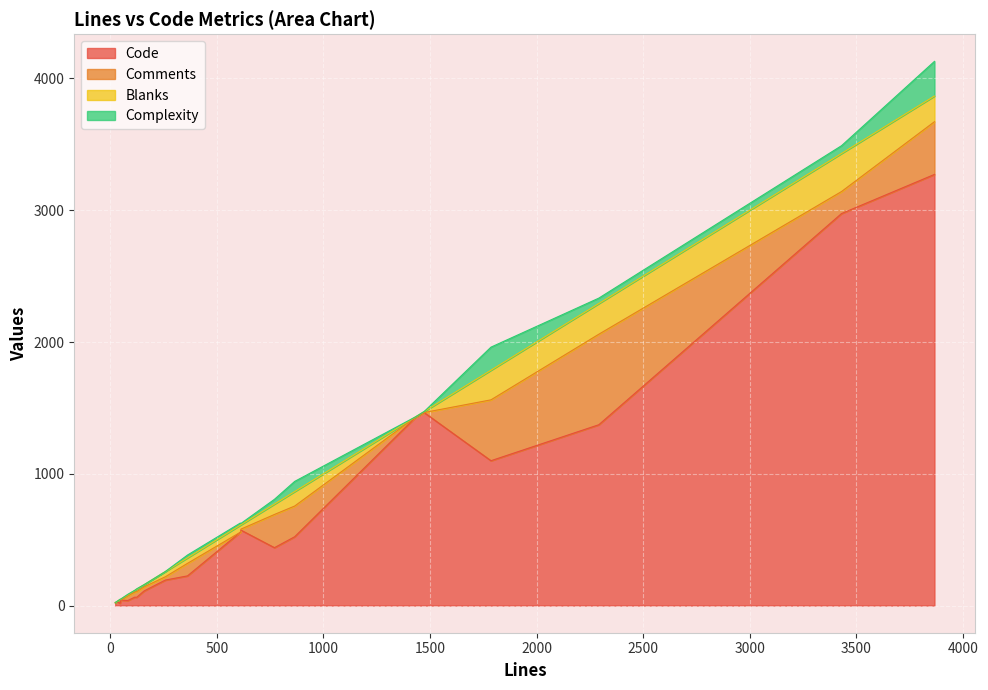

What are all the series names shown in the legend?

Code, Comments, Blanks, Complexity